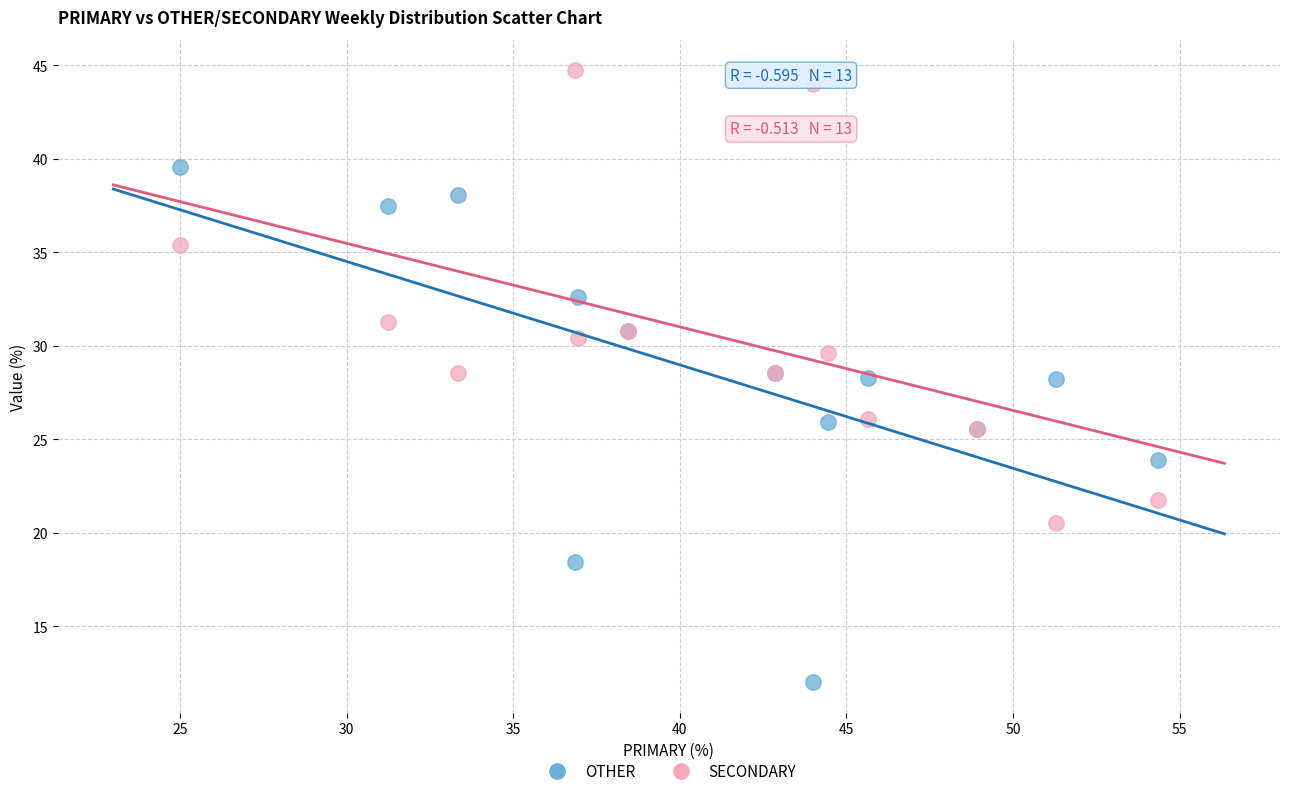

Which series contains the highest Y value?

SECONDARY